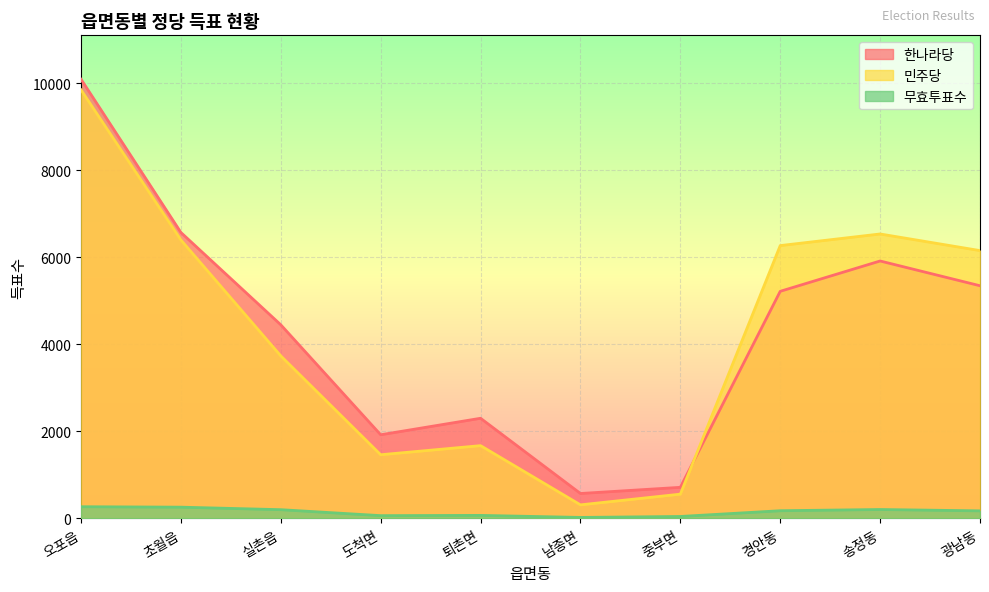

Does the chart display data point markers on the line(s)?

No